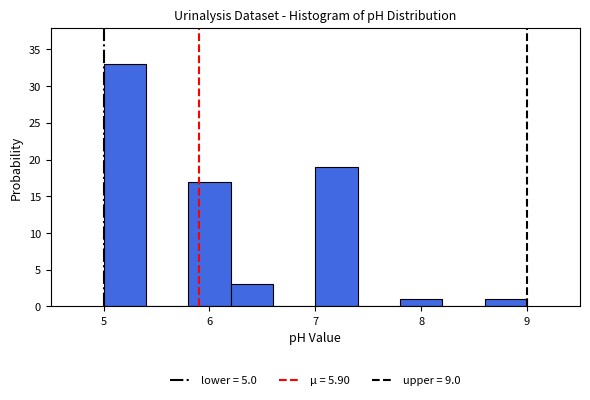

Reading left to right, transcribe this chart: for each bar, give the range it covers on the x-axis and its height. The values are not printed on the chart, so give them approximately, as read against the axis.

5.0 to 5.4: 33
5.4 to 5.8: 0
5.8 to 6.2: 17
6.2 to 6.6: 3
6.6 to 7.0: 0
7.0 to 7.4: 19
7.4 to 7.8: 0
7.8 to 8.2: 1
8.2 to 8.6: 0
8.6 to 9.0: 1